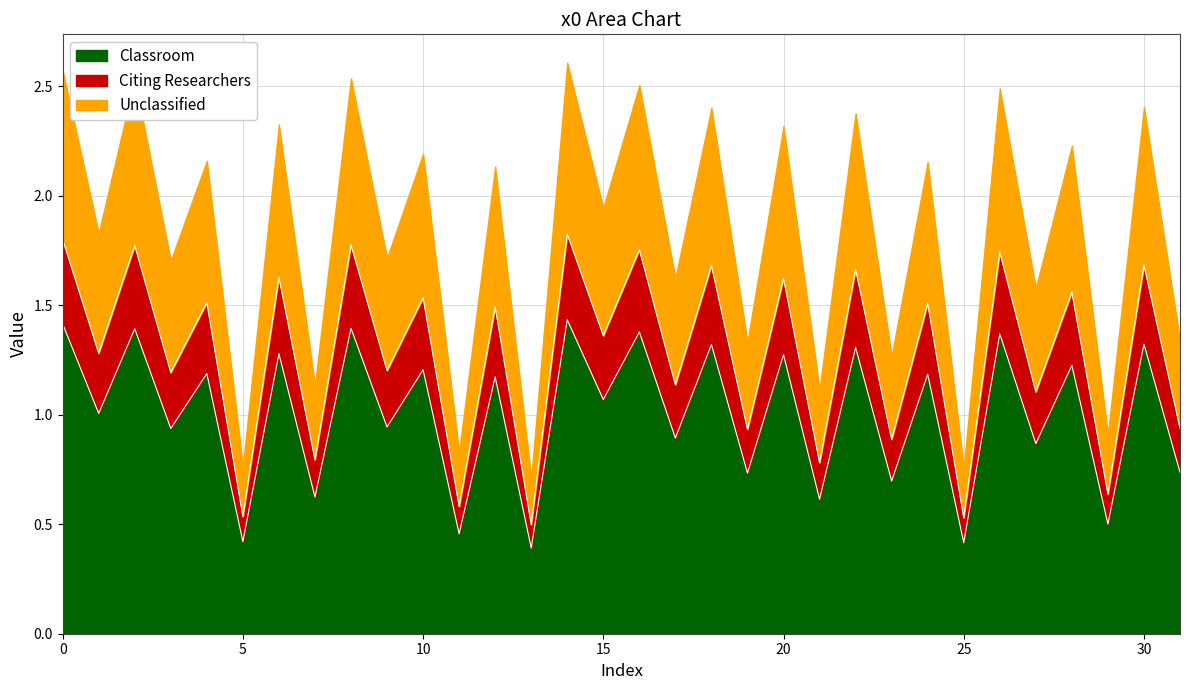

Count the number of categories in the chart.

32